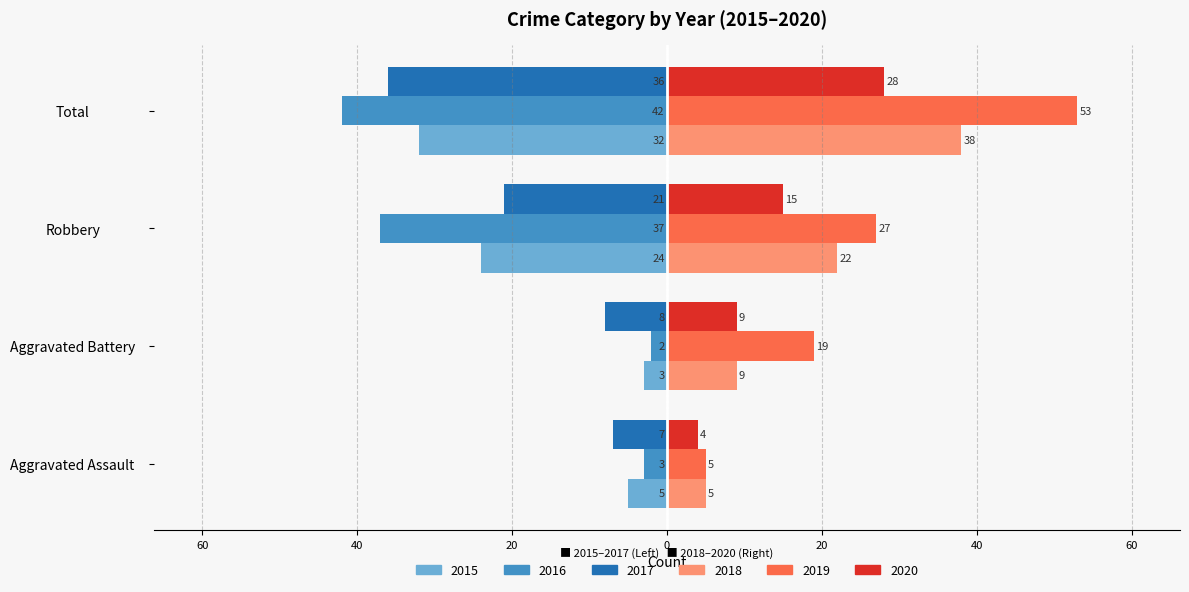

What is the label of the 3rd bar from the left?

Robbery